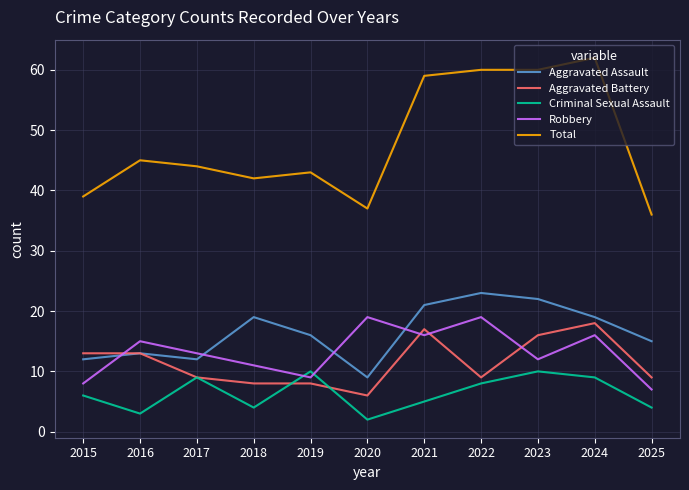

What is the difference between the highest and lowest values at 2022?

52